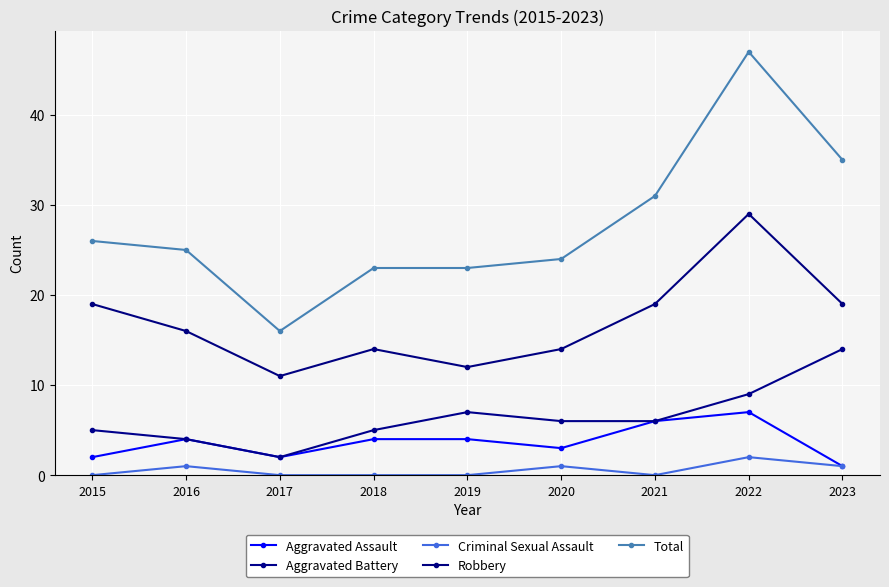

What is the total value across all series at 2018?

46